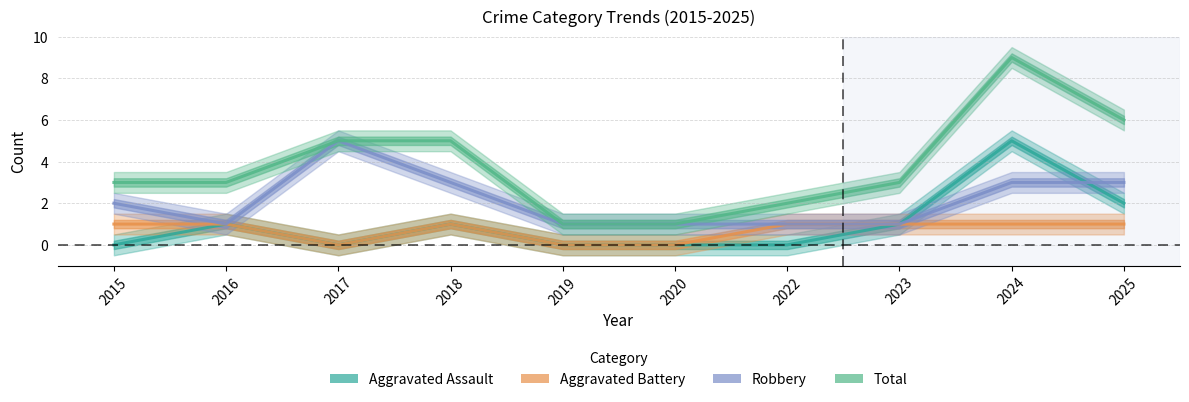

At which label does Robbery reach its peak?

2017